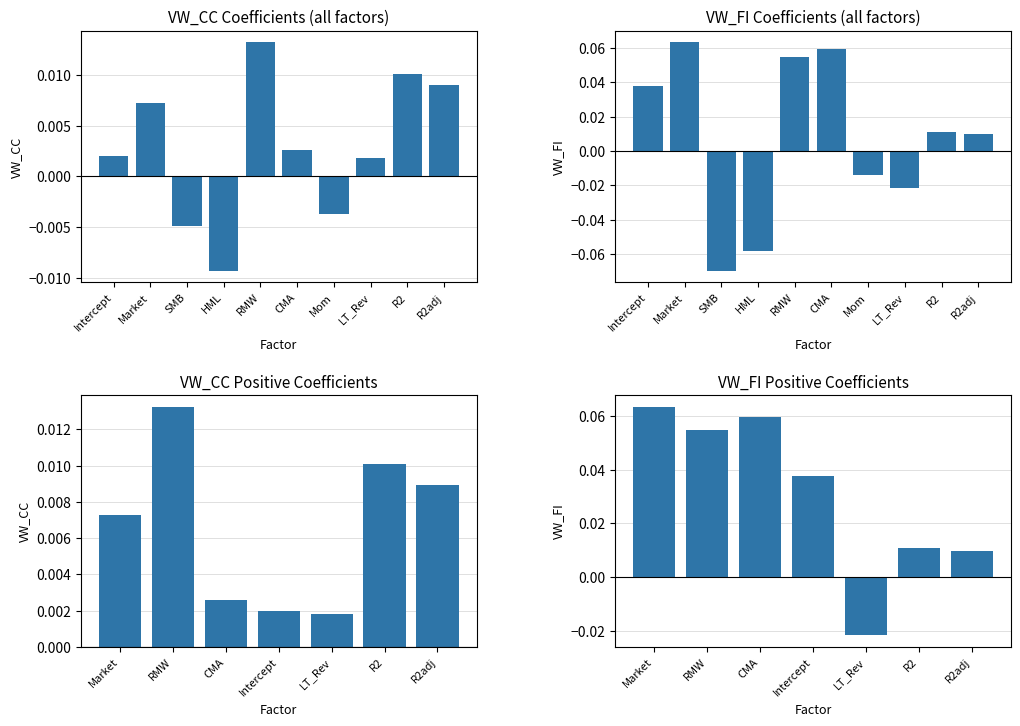

Reading left to right, transcribe all the data shown in this chart.

VW_CC: 0.0	0.0	0.0	0.0	0.0	0.0	0.0
VW_FI: 0.1	0.1	0.1	0.0	-0.0	0.0	0.0